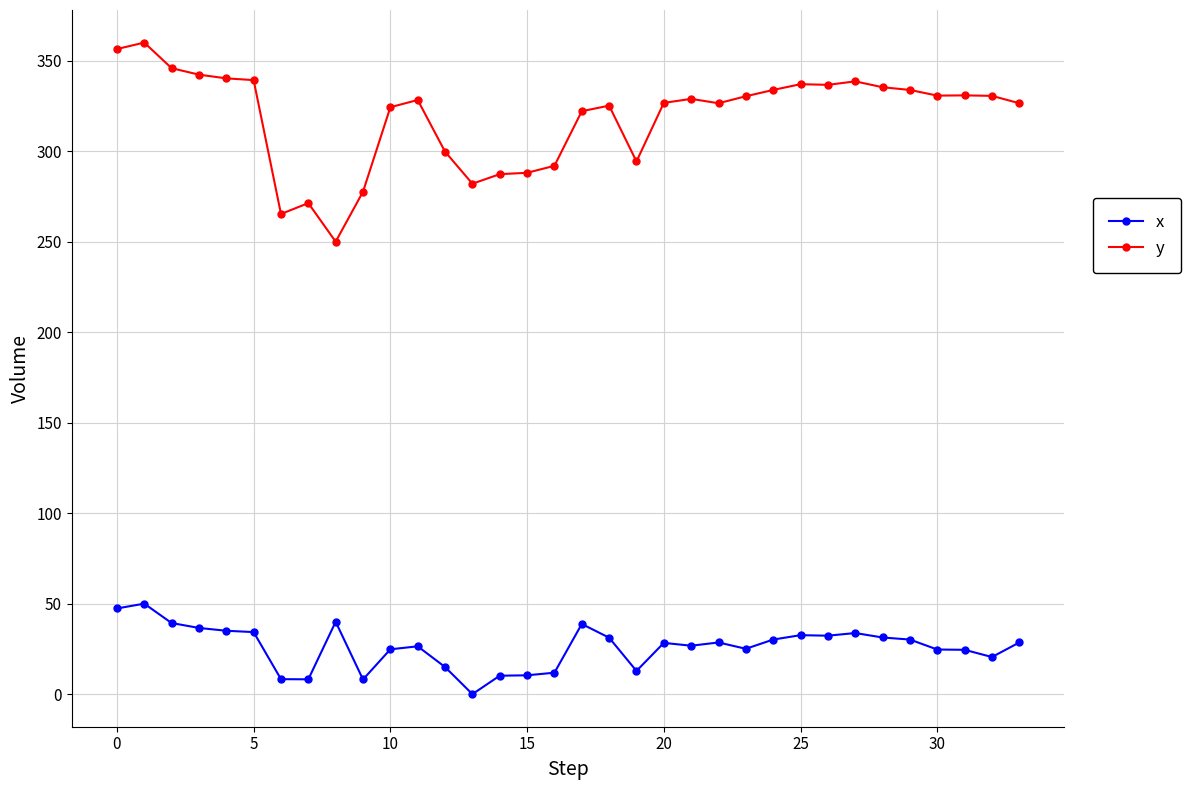

What is the maximum value shown in the chart?

360.0